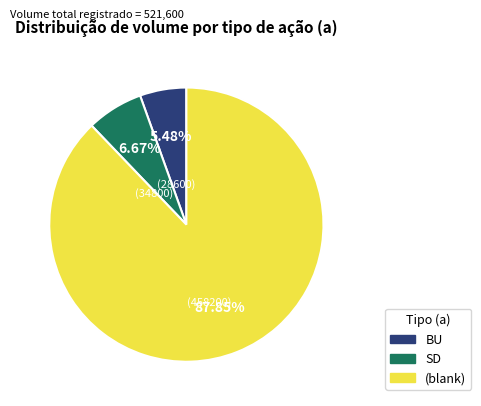

Which has a higher value, BU or (blank)?

(blank)